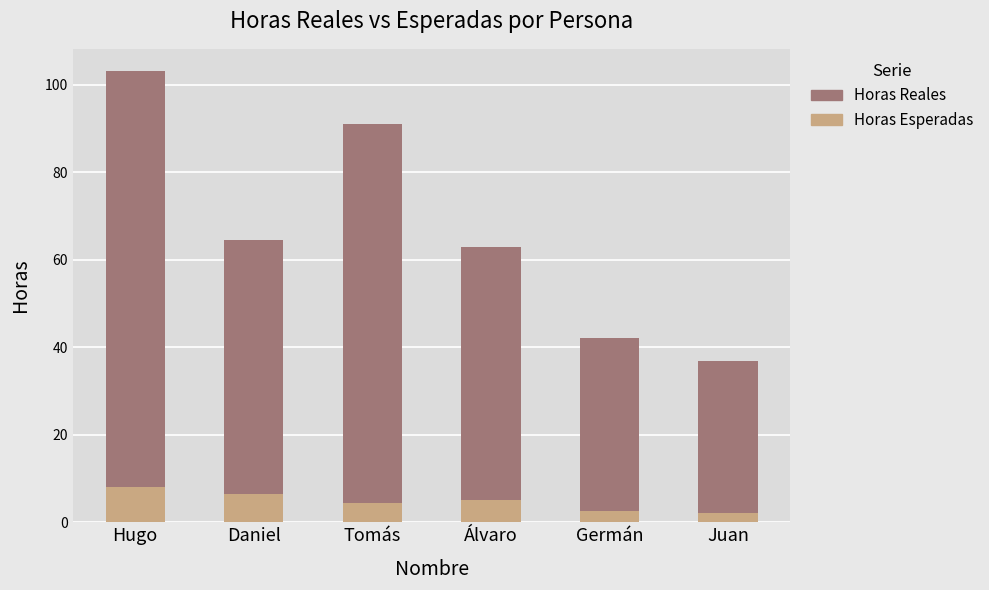

Does the chart contain stacked bars?

Yes